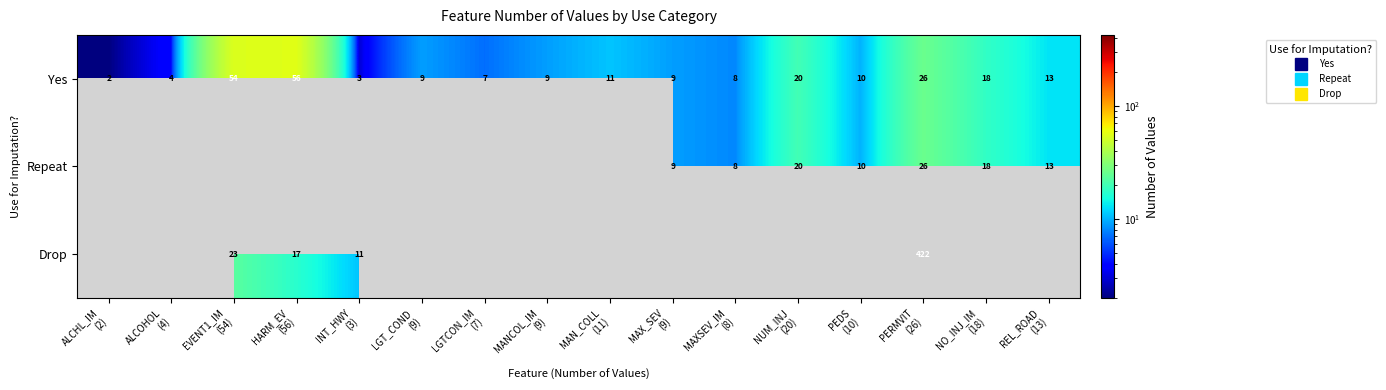

At MAX_SEV (9), list the series in order from largest to smallest.

Yes, Repeat, Drop